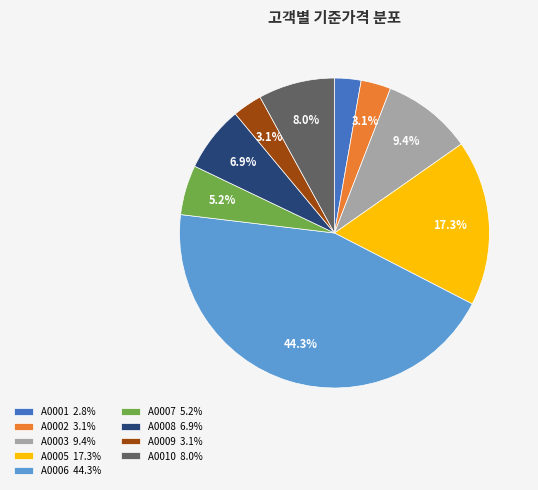

Combined, do A0008 and A0006 account for over 50%?

Yes